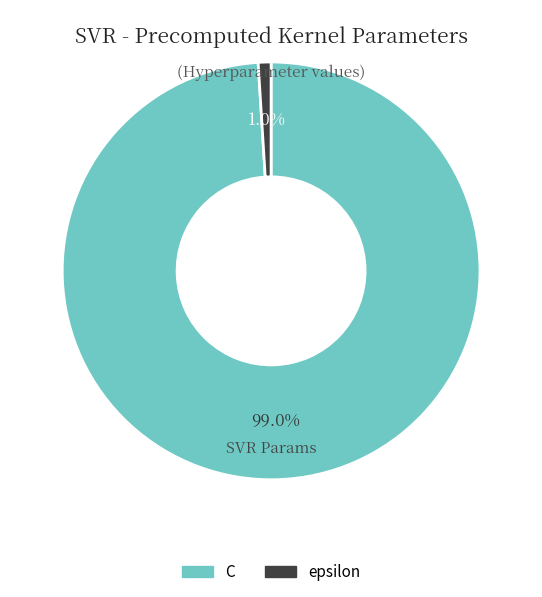

To the nearest percent, what is the difference between the C and epsilon slice percentages?

98%